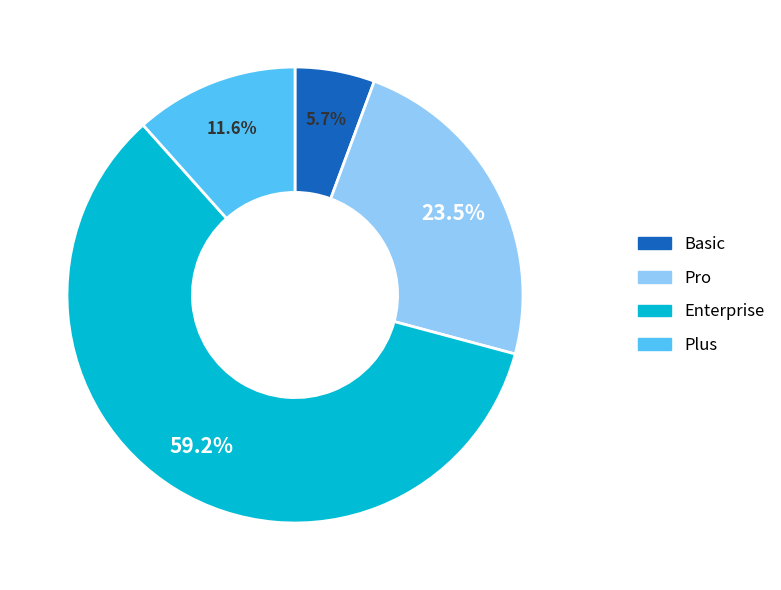

Is the sum of Plus and Basic greater than half?

No